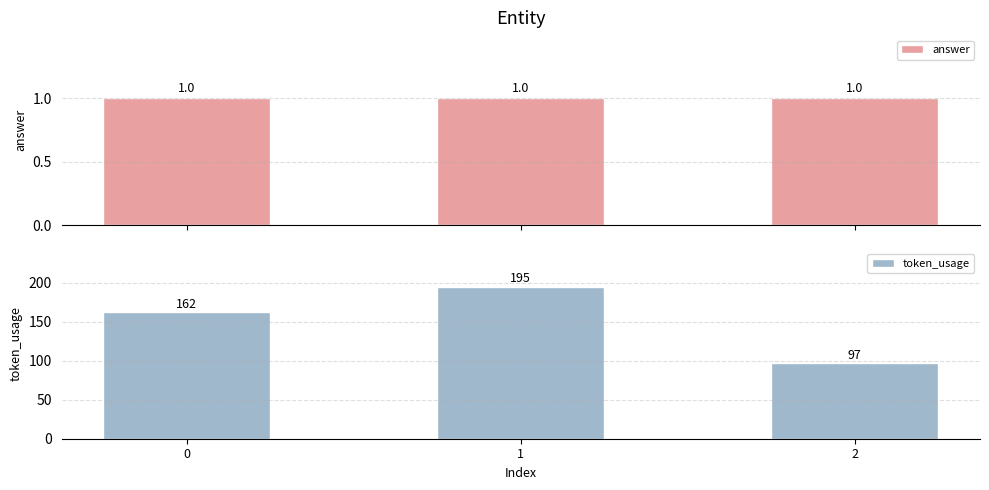

What is the approximate value of answer at 1?

1